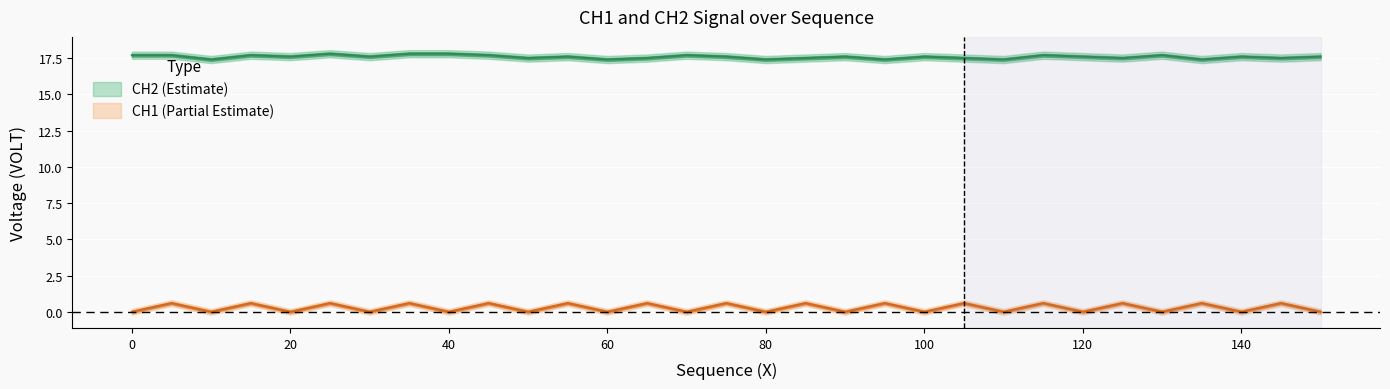

Is it true that CH2 equals 17.4 at 10?

True